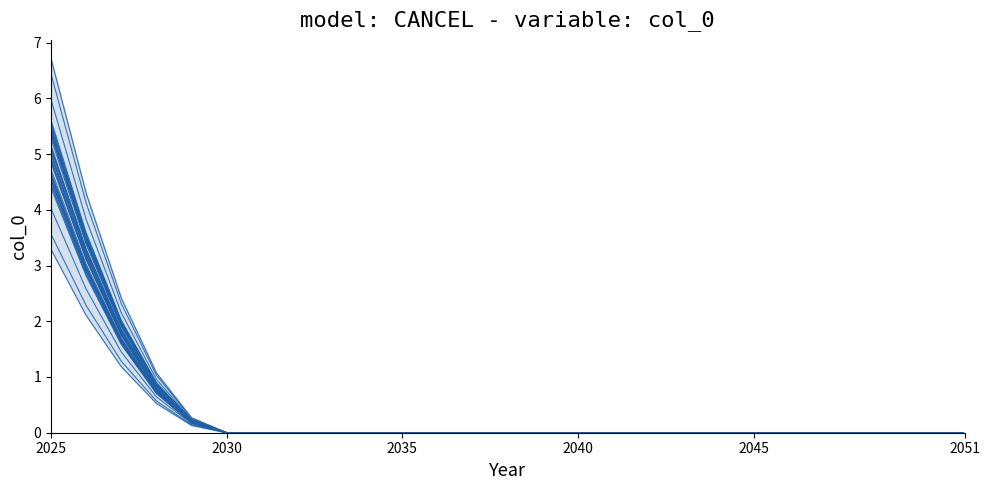

What is the difference between the second highest and minimum values?

3.1